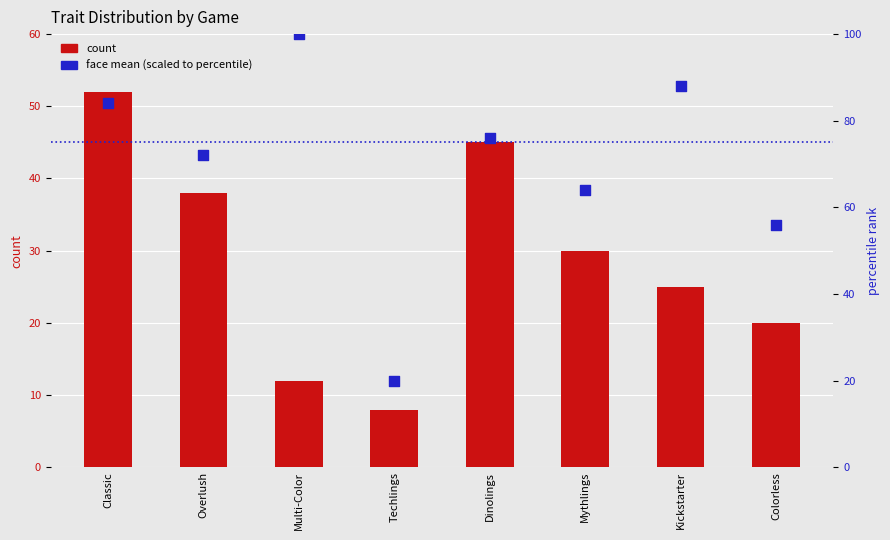

Which series contains the lowest Y value?

count